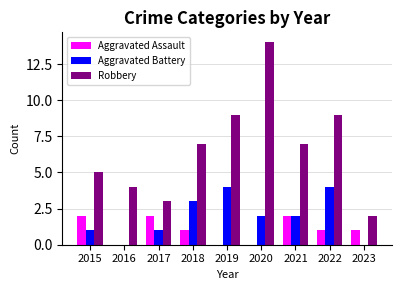

Which series changed the most between 2022 and 2023?

Robbery